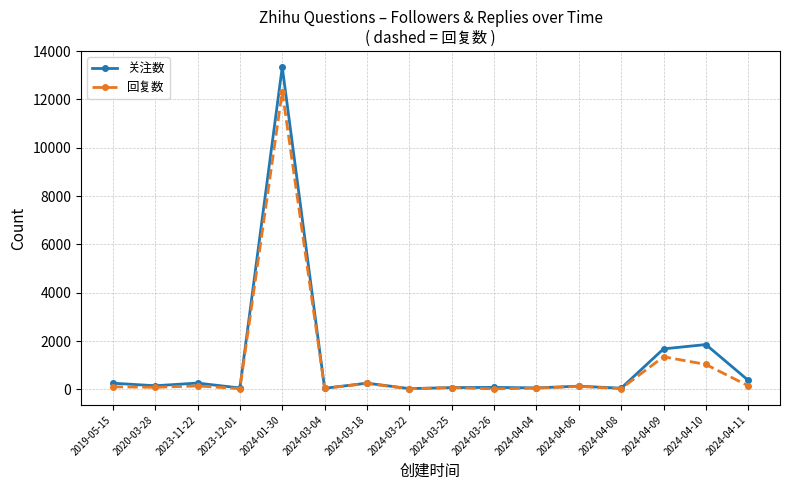

List the series in order of their peak value, lowest first.

回复数, 关注数